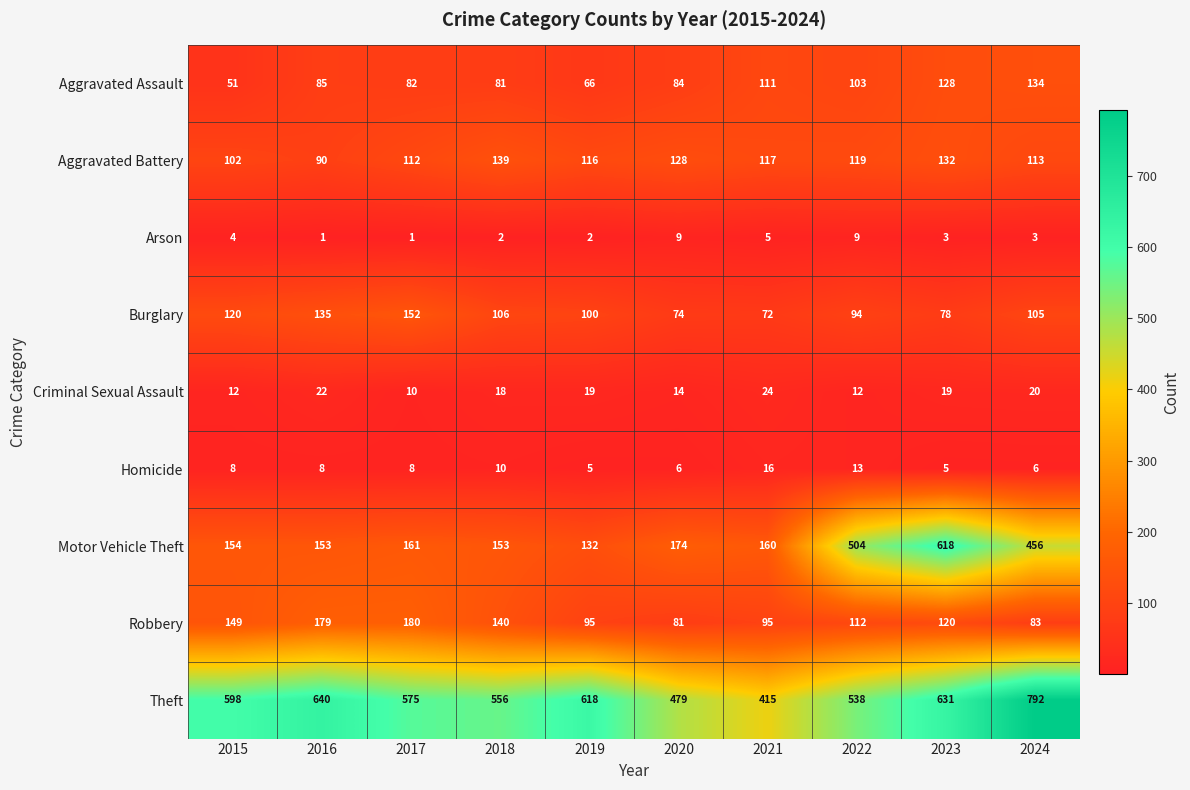

At which label is Theft closest to 603?

2015